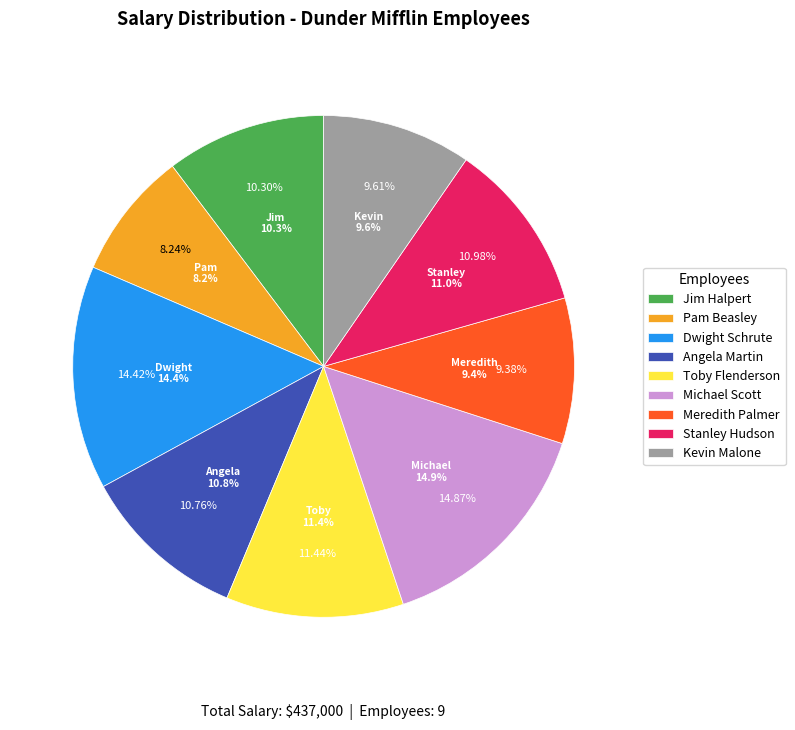

What portion of the pie excludes Michael Scott?

85.1%